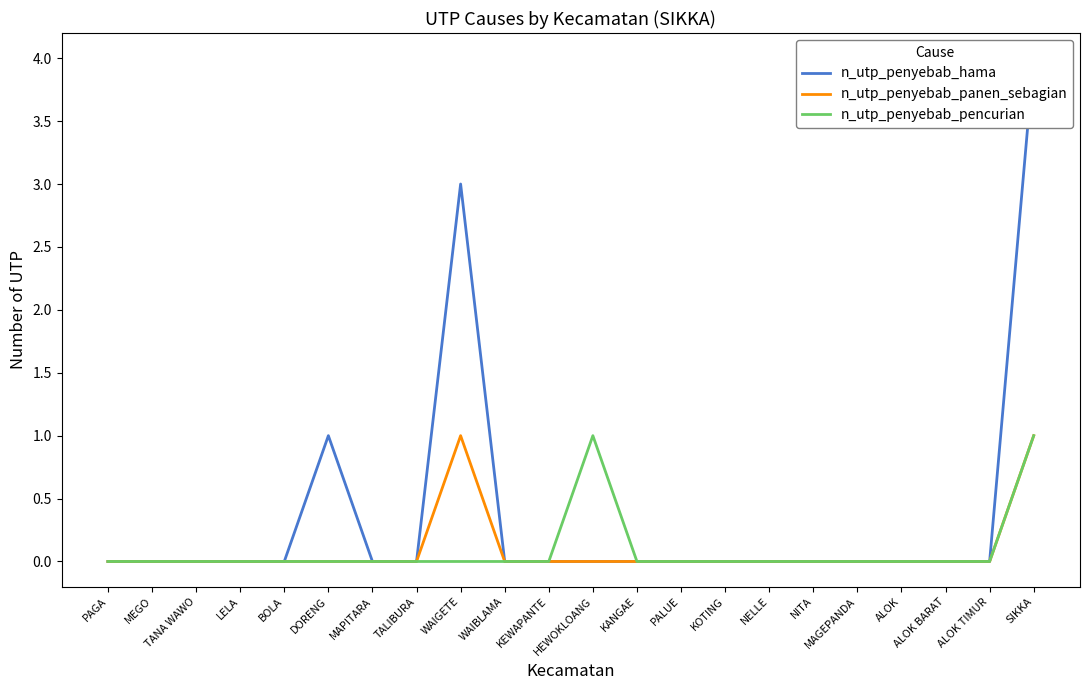

True or false: n_utp_penyebab_pencurian and n_utp_penyebab_hama intersect in this chart.

False